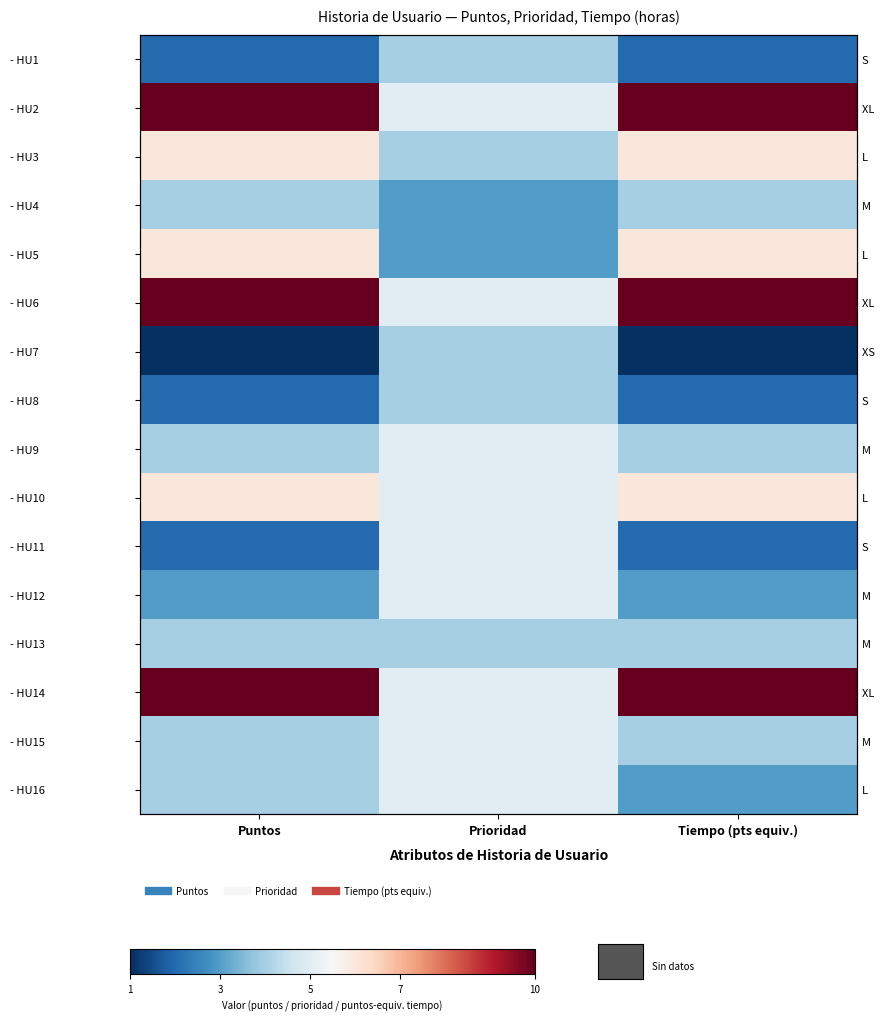

What is the difference between the highest and lowest values at Tiempo (pts equiv.)?

9